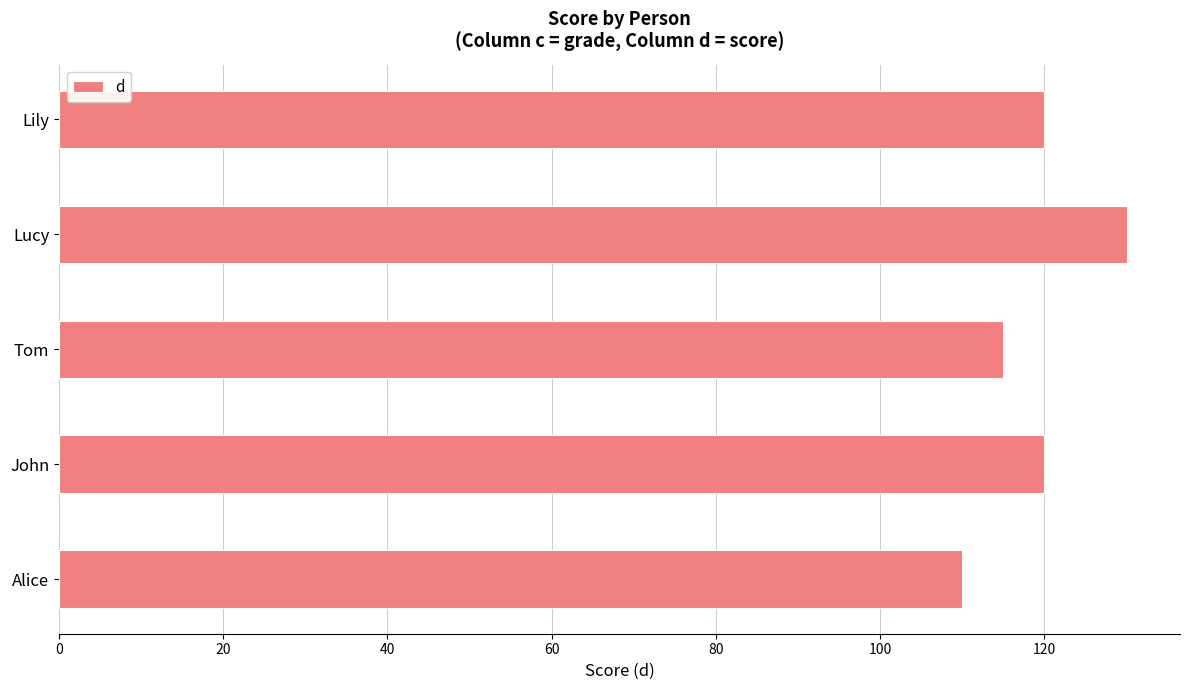

What is the sum of the values at Lily and Lucy?

250